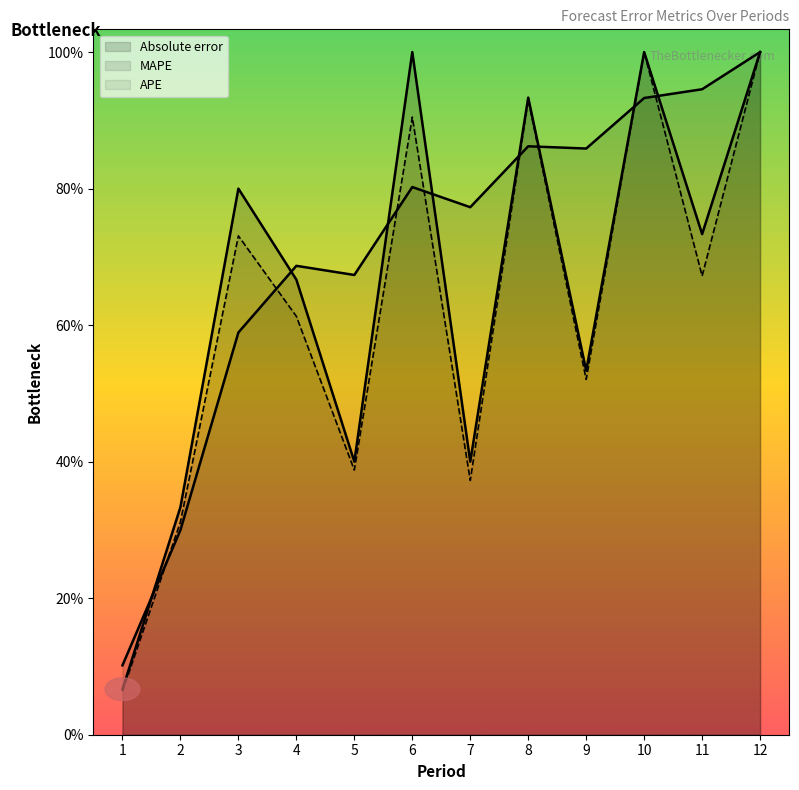

Reading left to right, what are all the values shown in this chart?

MAPE: 1=1.5	2=4.5	3=8.8	4=10.3	5=10.1	6=12.0	7=11.6	8=12.9	9=12.9	10=14.0	11=14.2	12=15.0
APE: 1=1.0	2=4.7	3=11.0	4=9.2	5=5.8	6=13.6	7=5.6	8=14.0	9=7.8	10=15.0	11=10.1	12=15.0
Absolute error: 1=1.0	2=5.0	3=12.0	4=10.0	5=6.0	6=15.0	7=6.0	8=14.0	9=8.0	10=15.0	11=11.0	12=15.0